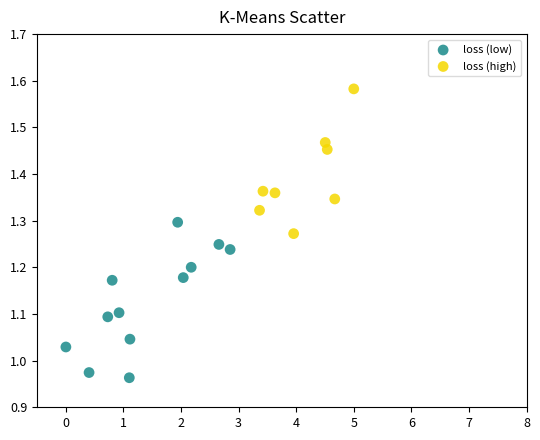

What are all the series names shown in the legend?

loss (low), loss (high)